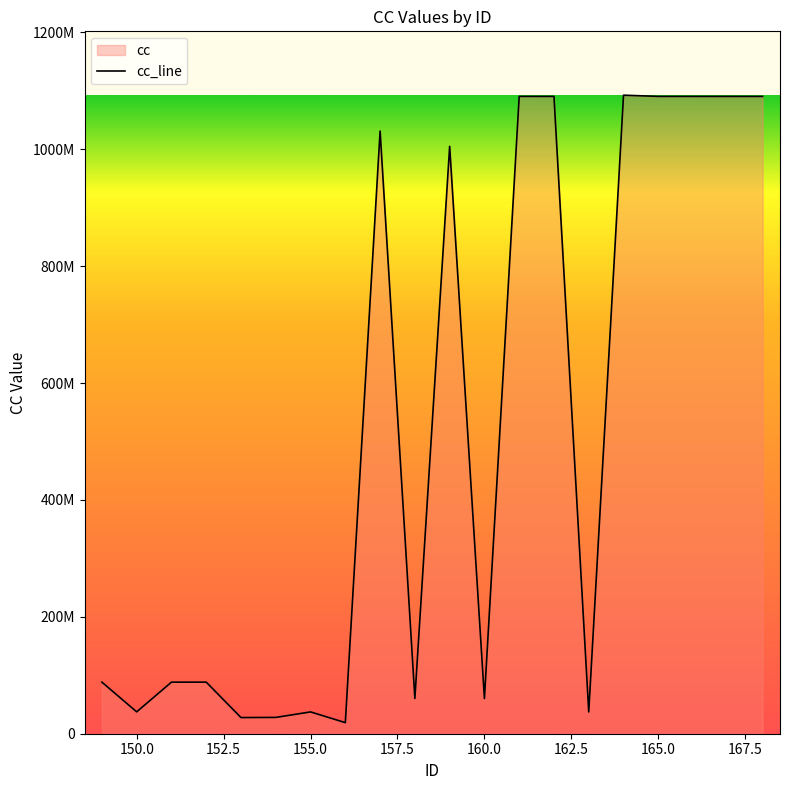

Does the chart display data point markers on the line(s)?

No